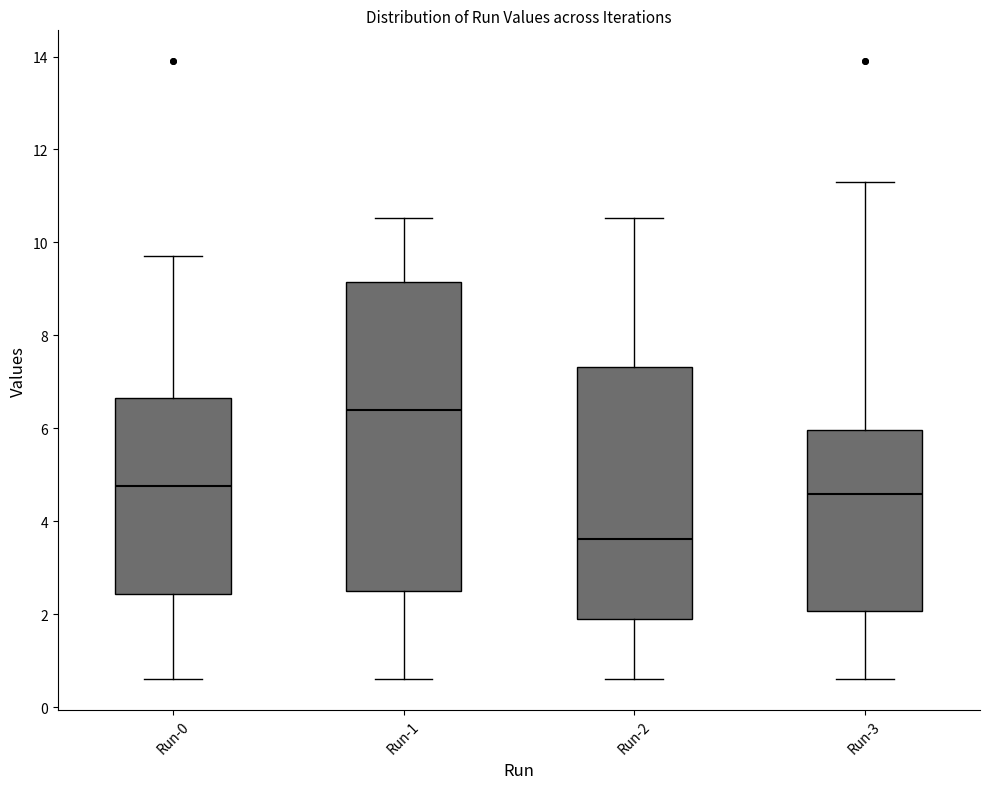

Which box has the highest median line?

Run-1